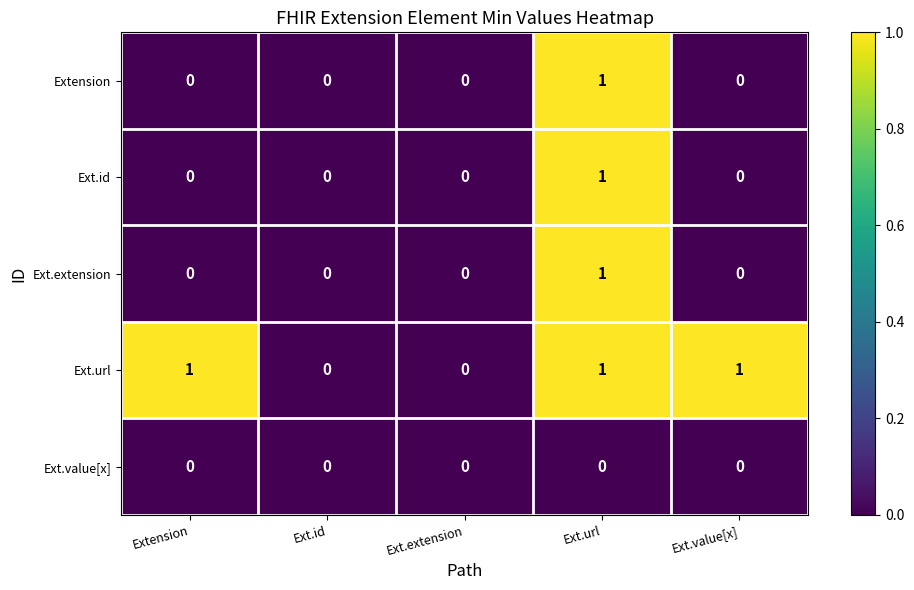

At which category is the sum across all series the highest?

Ext.url